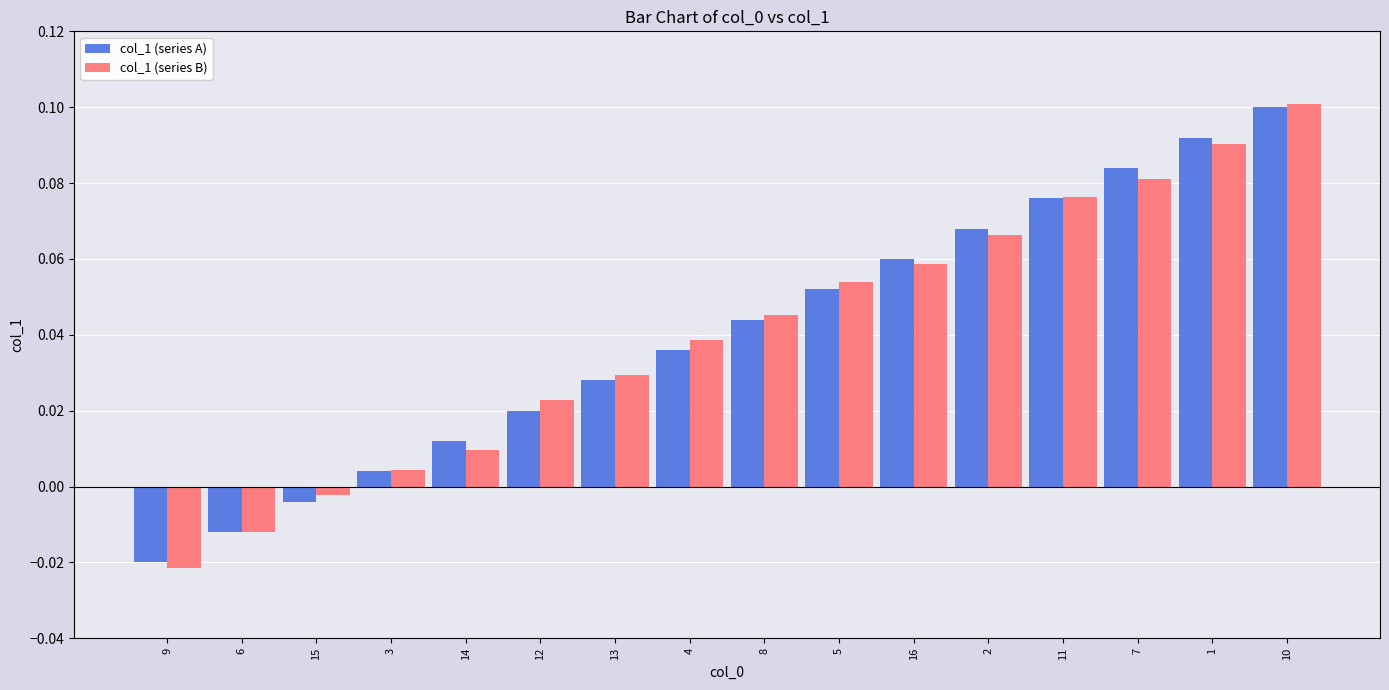

Read the col_1 (series A) value at 10.

0.1